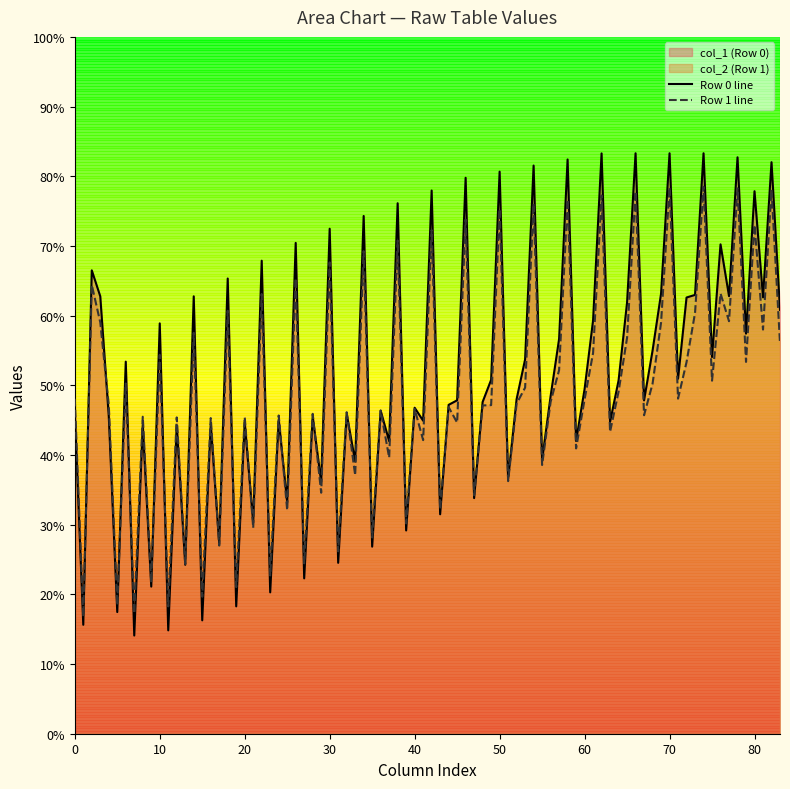

How many lines are shown in the chart?

2